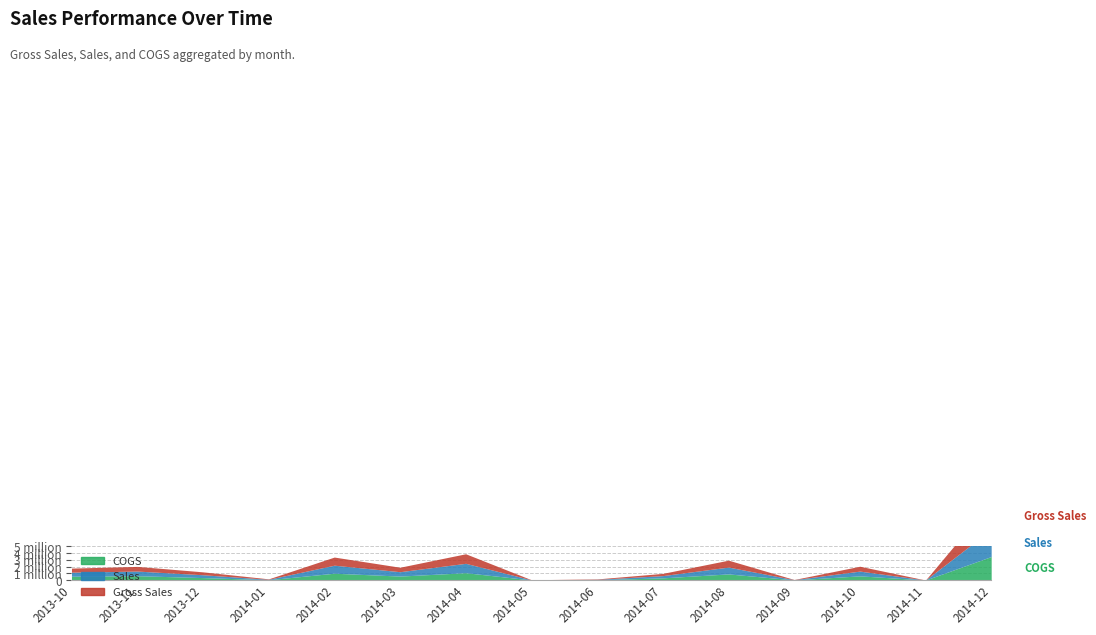

At which category does Gross Sales reach its first local peak?

2013-11